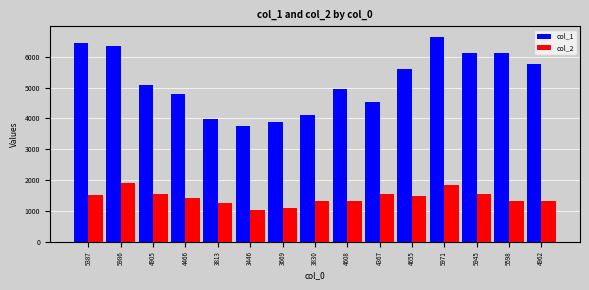

What are all the series names shown in the legend?

col_1, col_2